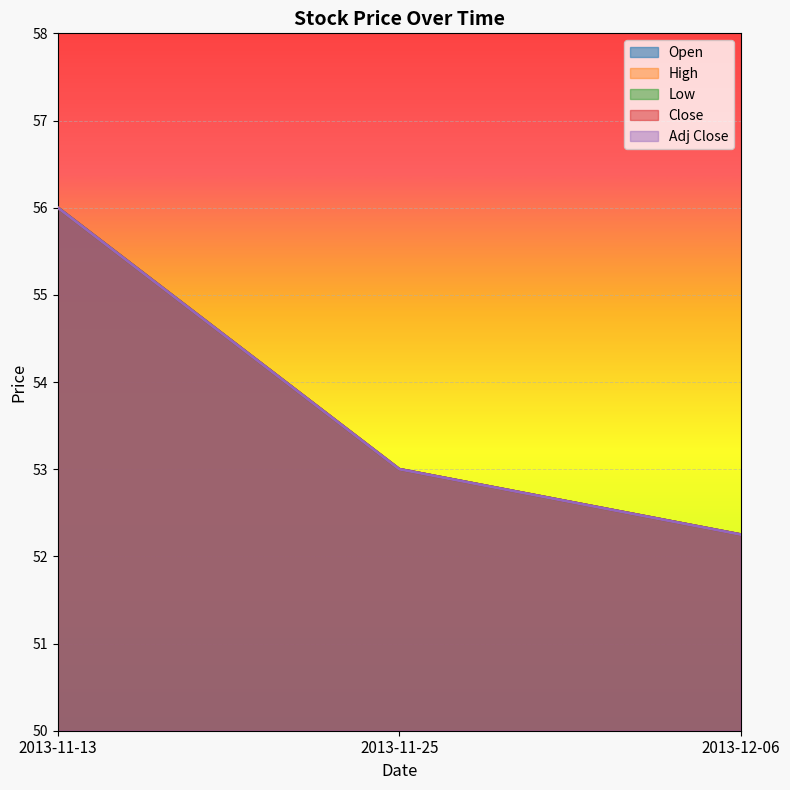

Rank the series by their maximum value, from lowest to highest.

Open, High, Low, Close, Adj Close